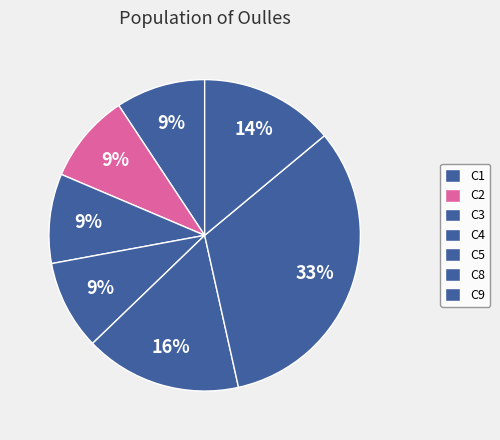

Does C8 account for over 50% of the chart?

No